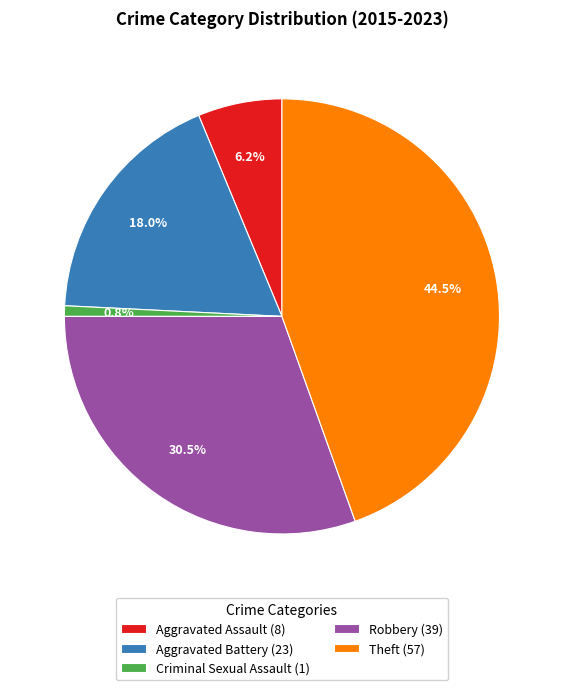

True or false: Robbery accounts for 40% of the total.

False